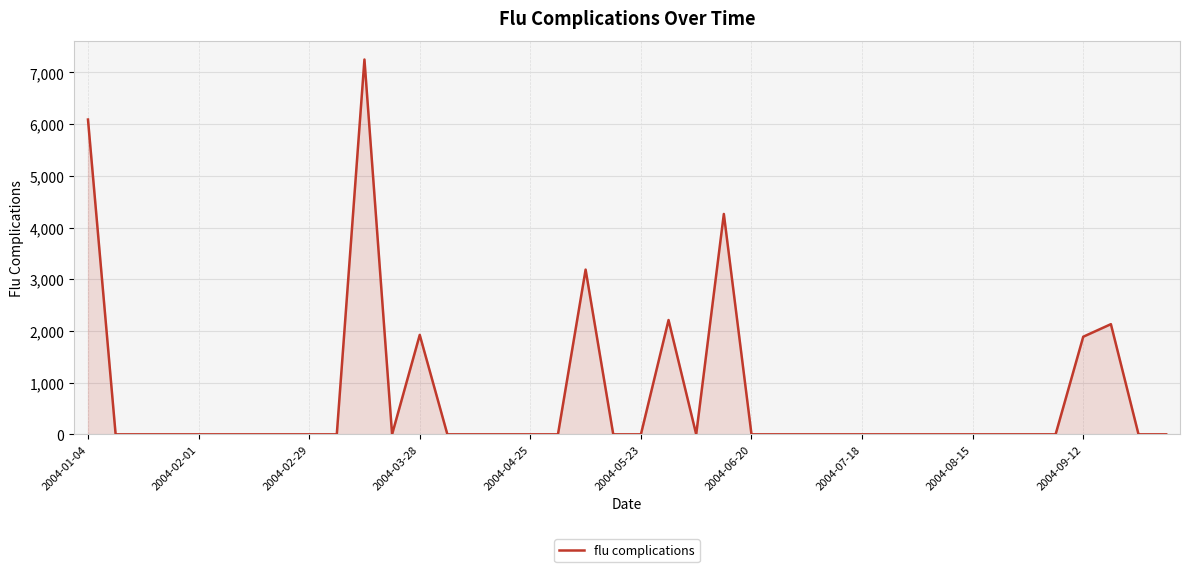

What is the maximum value shown in the chart?

7250.8